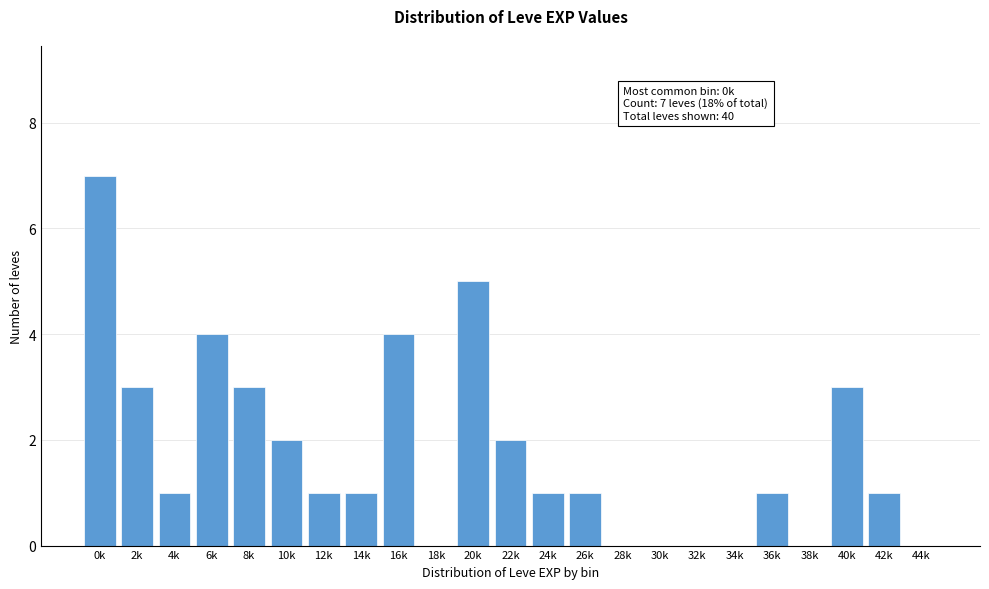

Reading right to left, transcribe all the data shown in this chart.

44k=0	42k=1	40k=3	38k=0	36k=1	34k=0	32k=0	30k=0	28k=0	26k=1	24k=1	22k=2	20k=5	18k=0	16k=4	14k=1	12k=1	10k=2	8k=3	6k=4	4k=1	2k=3	0k=7